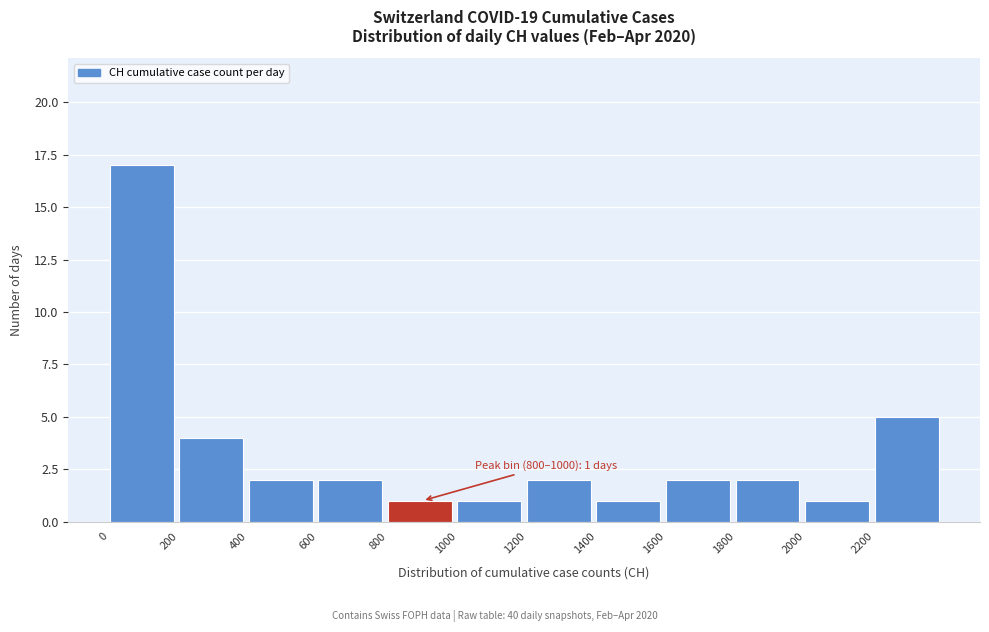

Over which range of the x-axis is the bar tallest?

0 to 200